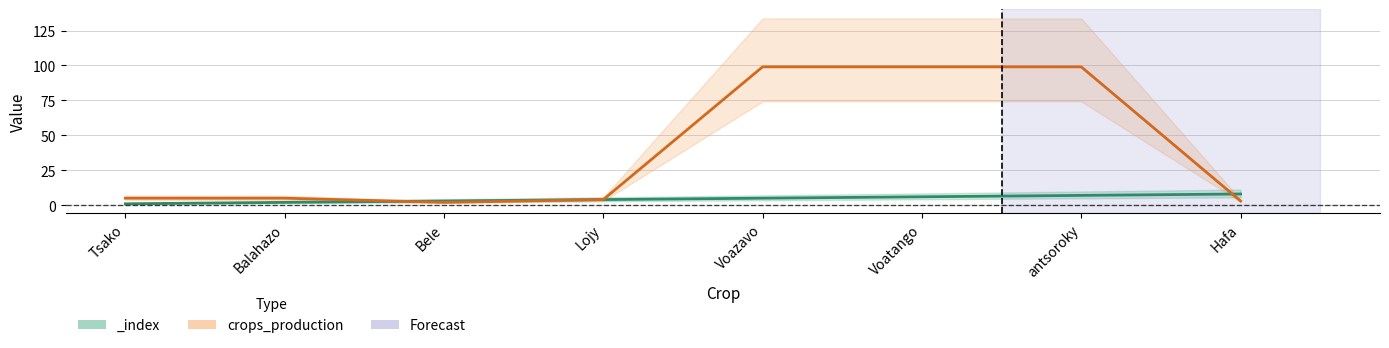

How many values are below 5?

3